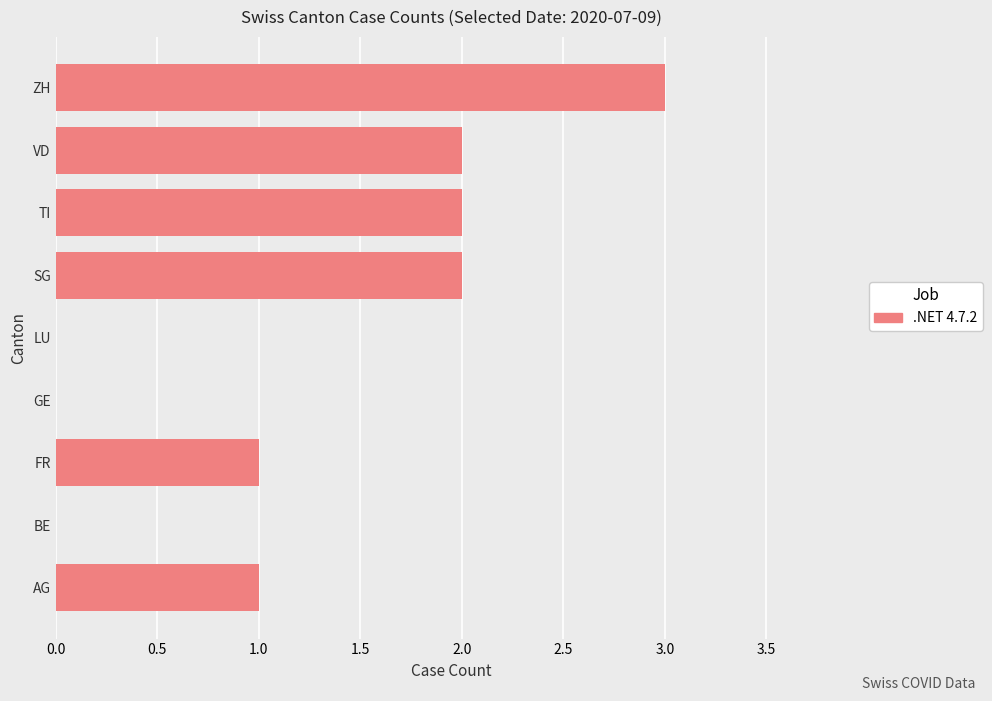

Count the number of data series in this chart.

1